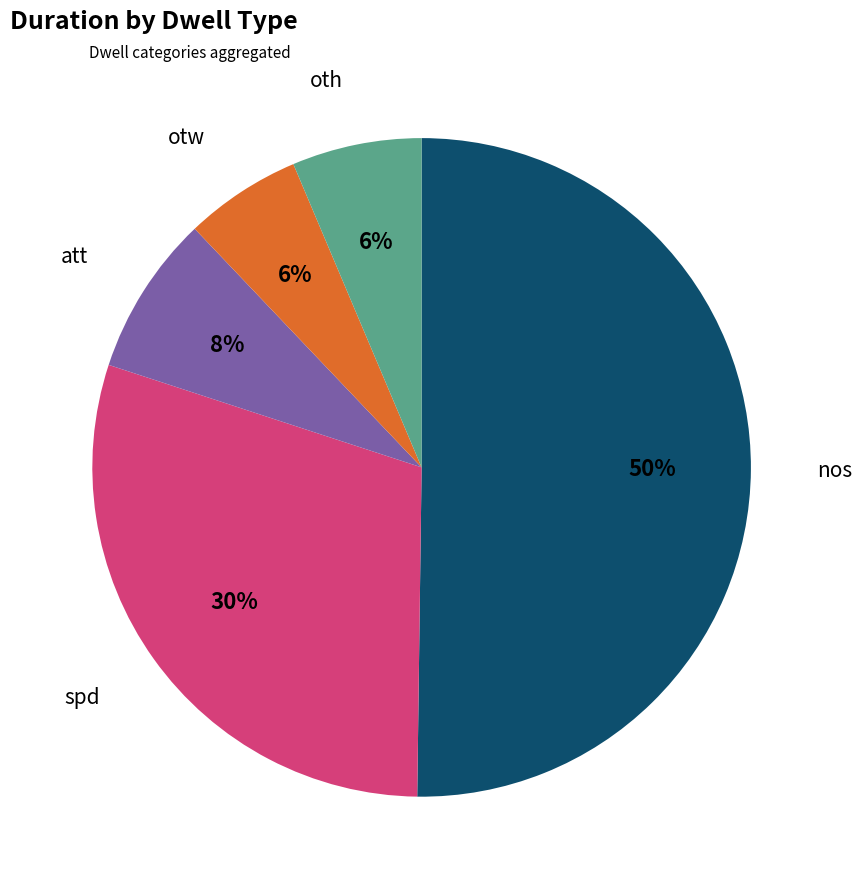

Is it true that nos is 42% of the pie?

False